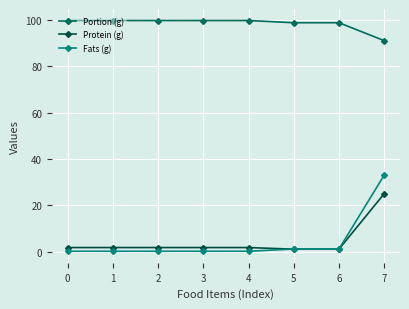

Which series has the largest total across all categories?

Portion (g)